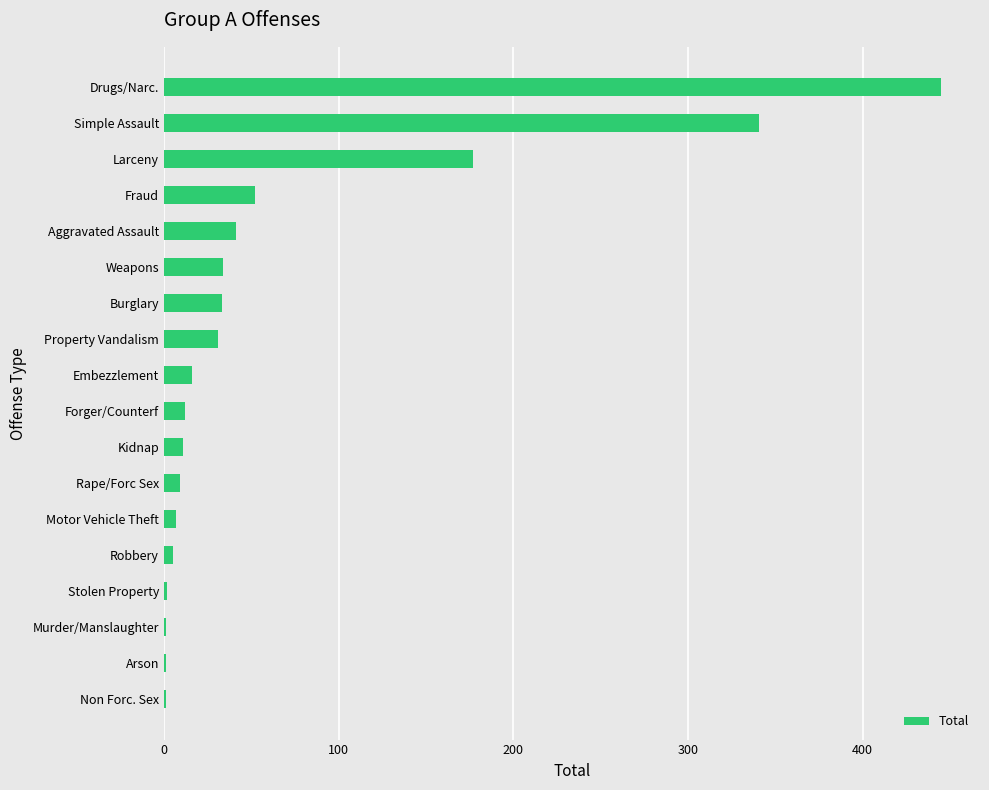

How many data points does each series have?

18